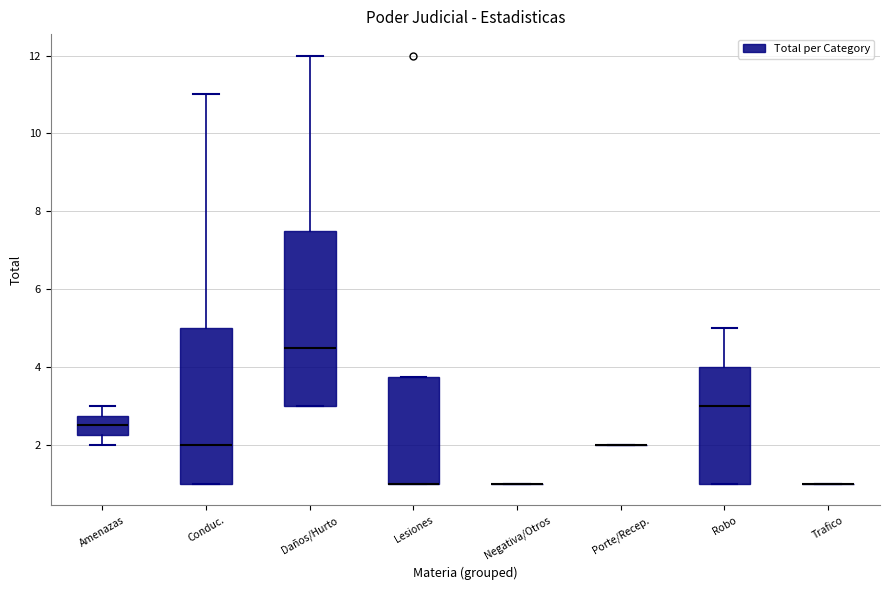

Reading left to right, read every box against the y-axis: the position of its median line, the range the box covers, and the ends of its whiskers. The values are not printed on the chart, so give them approximately, as read against the axis.

Amenazas: median 2.6, box 2.2 to 2.8, whiskers 2.0 to 3.0
Conduc.: median 2.0, box 1.0 to 5.0, whiskers 1.0 to 11.0
Daños/Hurto: median 4.6, box 3.0 to 7.6, whiskers 3.0 to 12.0
Lesiones: median 1.0 (drawn on the box's lower edge), box 1.0 to 3.8, whiskers 1.0 to 3.8
Negativa/Otros: box collapsed to a line at 1.0, whiskers 1.0 to 1.0
Porte/Recep.: box collapsed to a line at 2.0, whiskers 2.0 to 2.0
Robo: median 3.0, box 1.0 to 4.0, whiskers 1.0 to 5.0
Trafico: box collapsed to a line at 1.0, whiskers 1.0 to 1.0